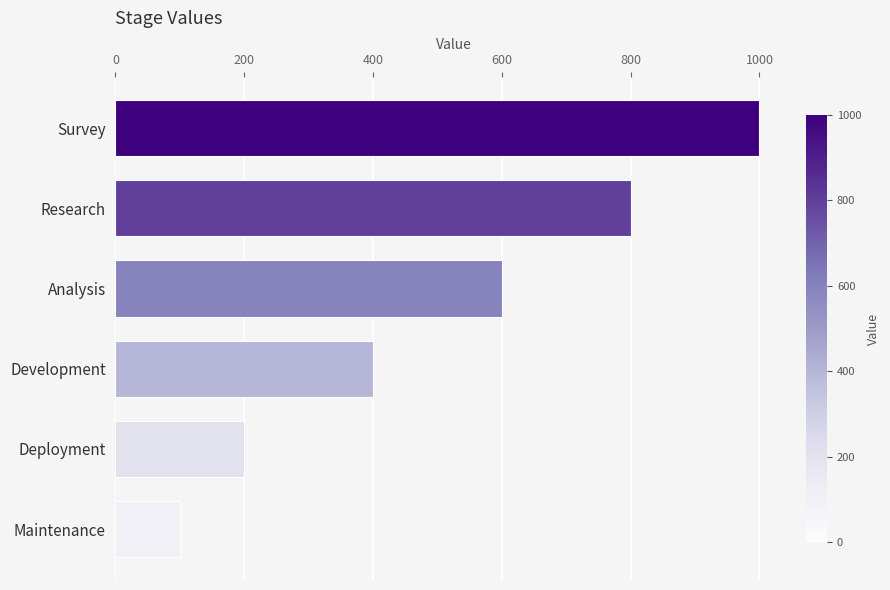

Are the bars grouped side by side (vs. stacked)?

No